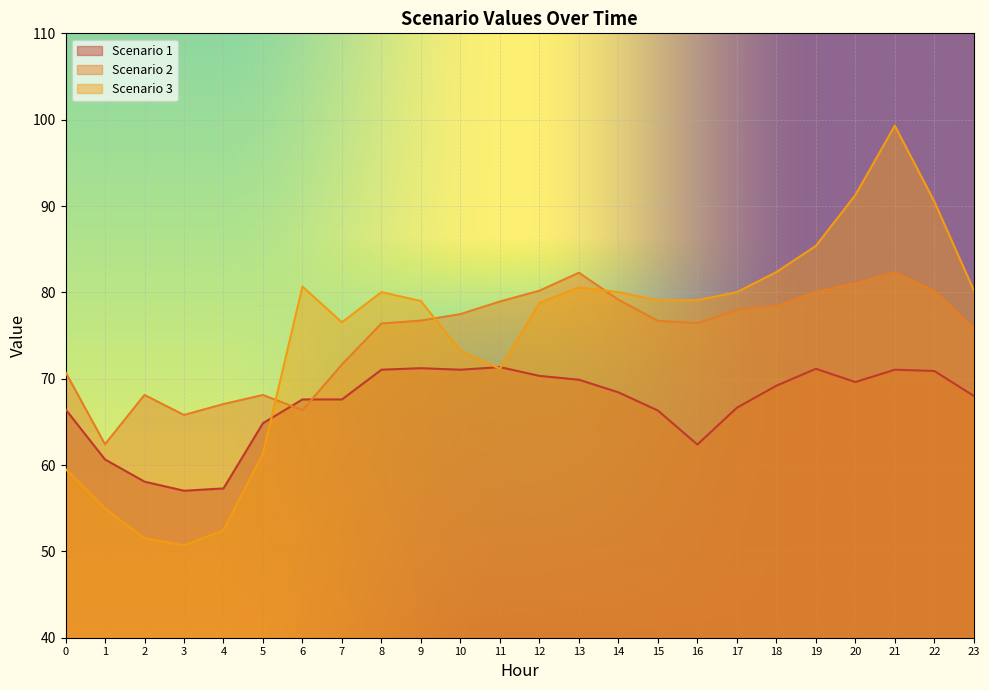

Which series ends up on top after the final intersection of Scenario 1 and Scenario 2?

Scenario 2